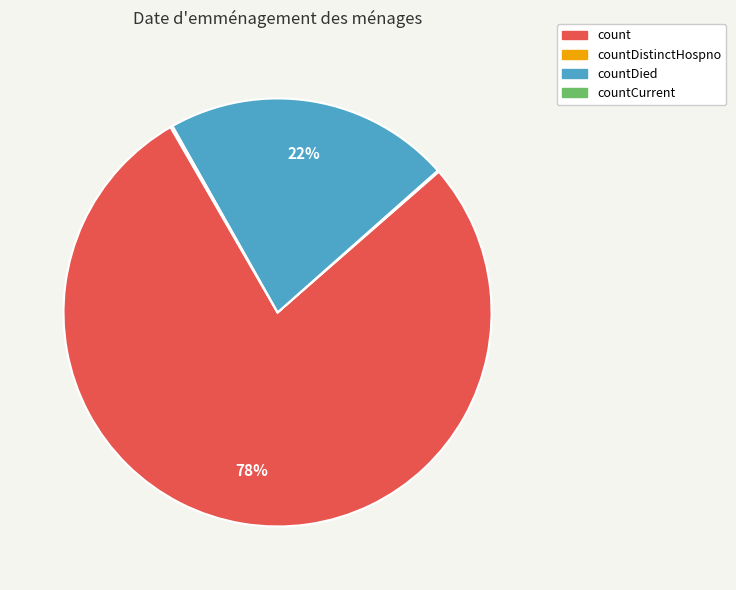

Does any single category account for the majority?

Yes